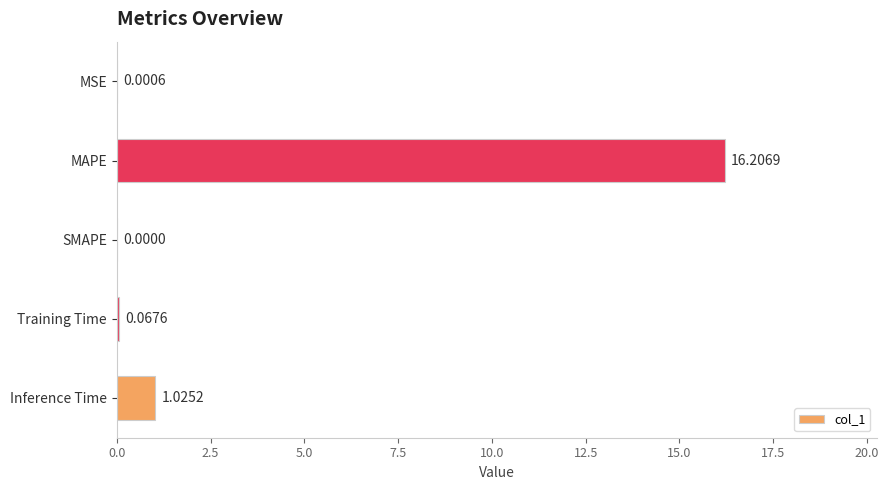

Approximately how many times larger is the value at MAPE compared to Inference Time?

15.8